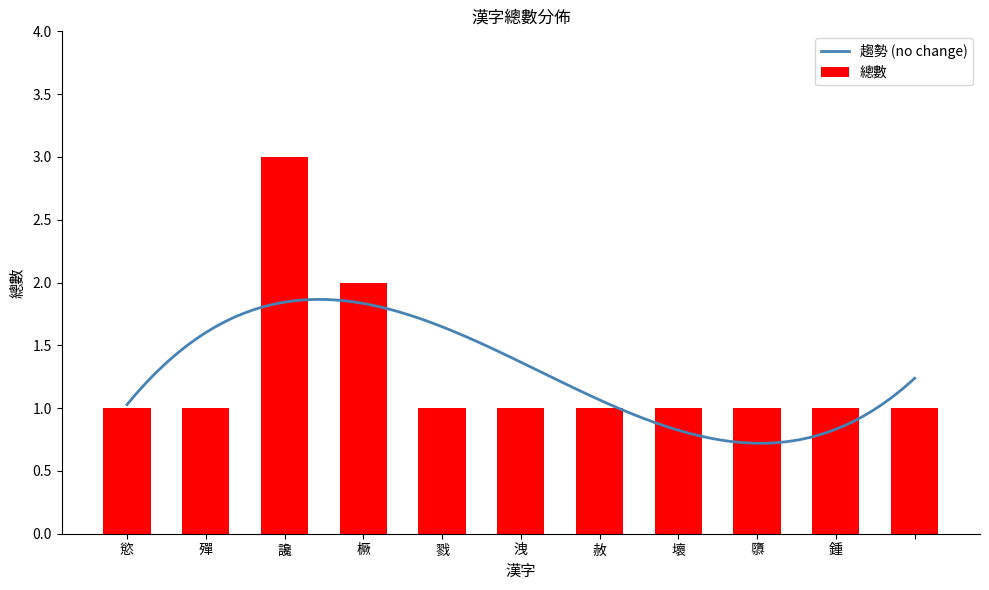

The 總數 series shows 1 at 殫. True or false?

True